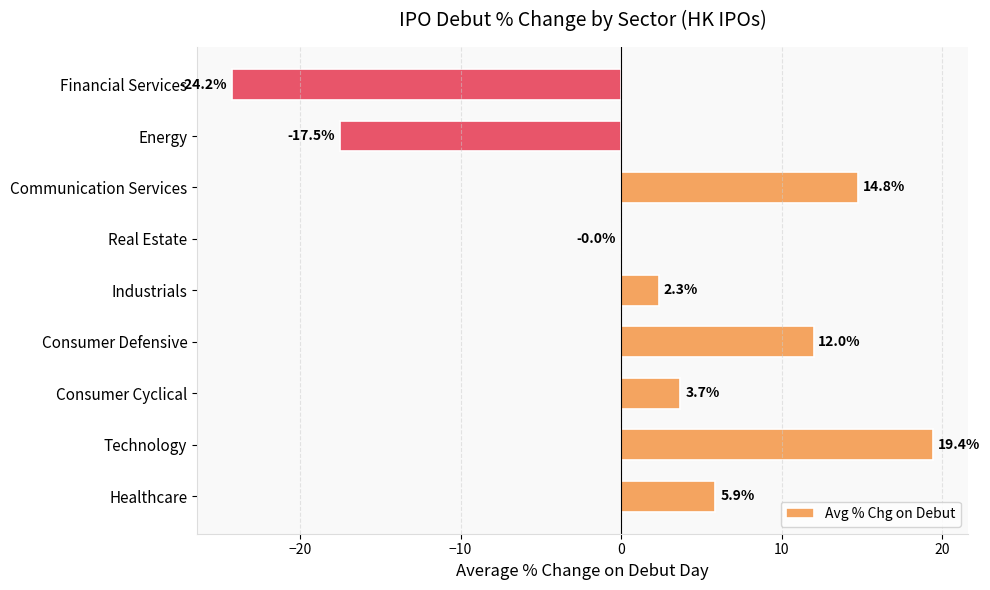

The value at Consumer Cyclical is 3.7. True or false?

True